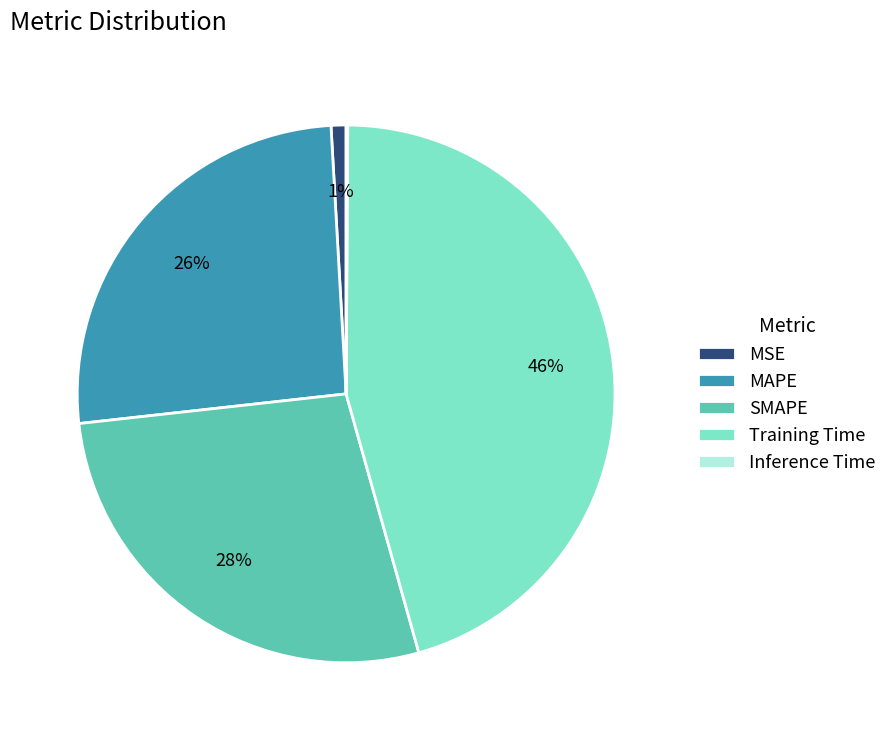

Do Training Time and MSE together represent more than half of the pie?

No